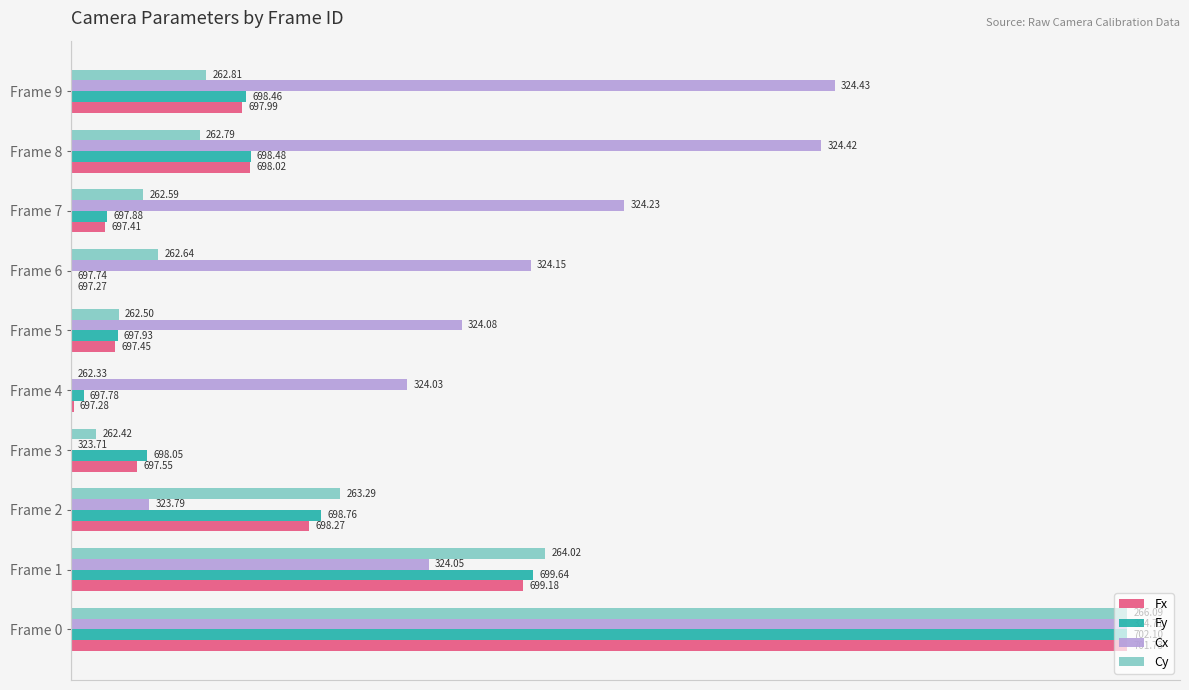

How many data points in Cx are above 21?

5